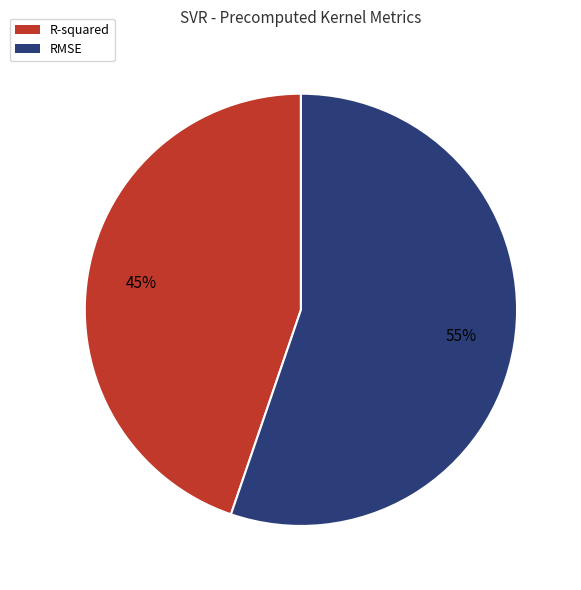

What percentage is the R-squared slice, to the nearest percent?

45%